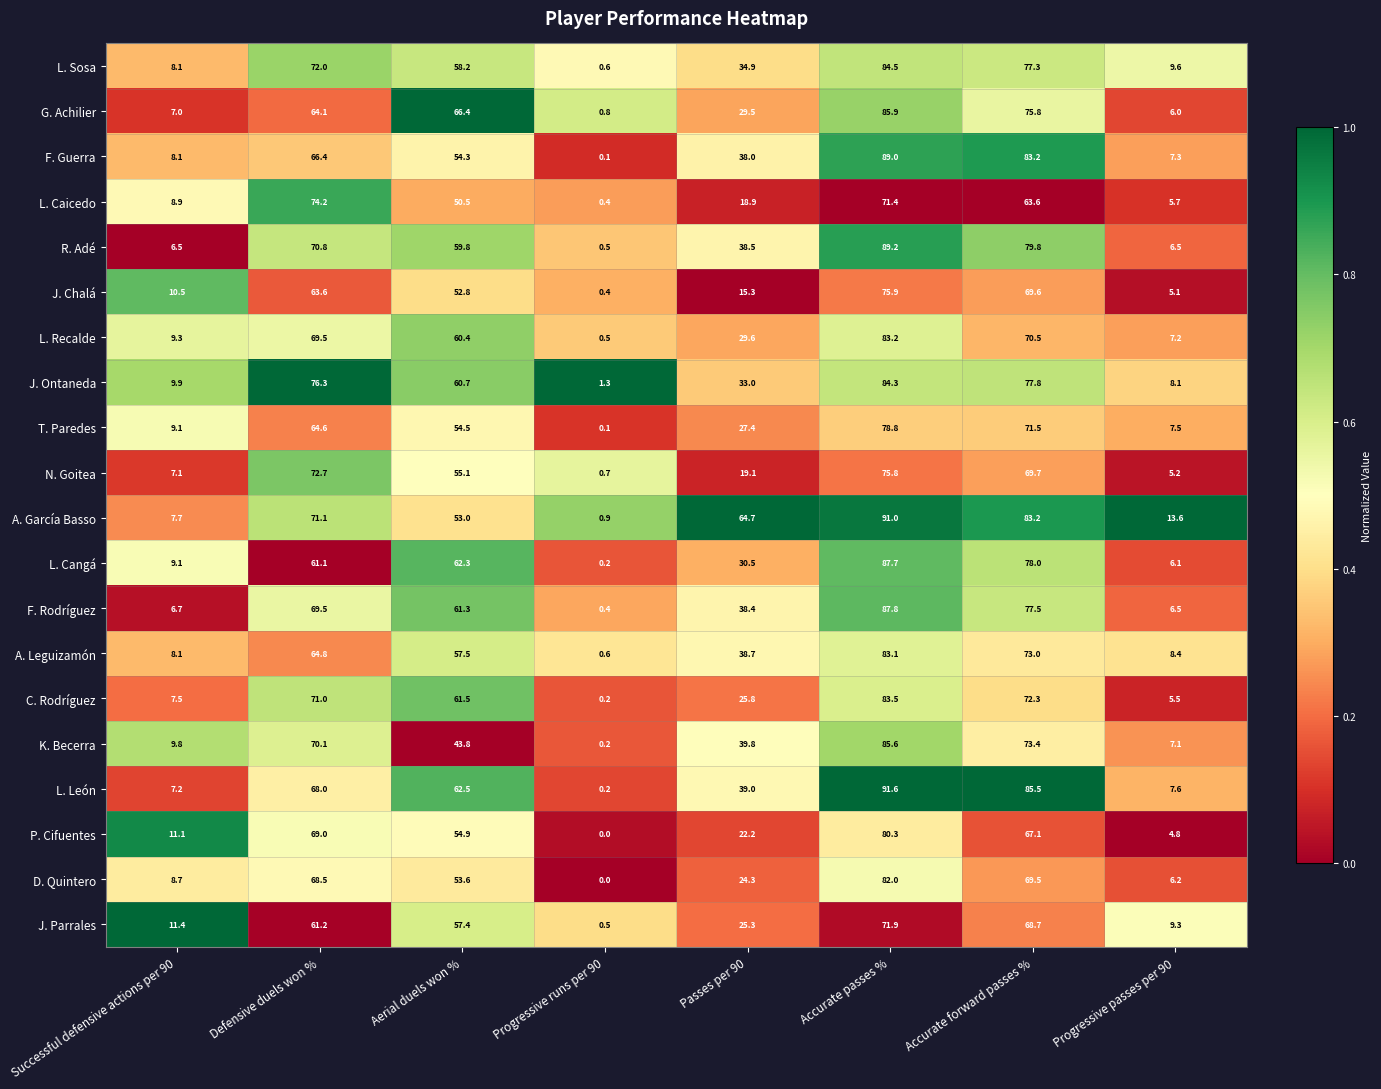

Where does the R. Adé series first go above 59?

Defensive duels won %